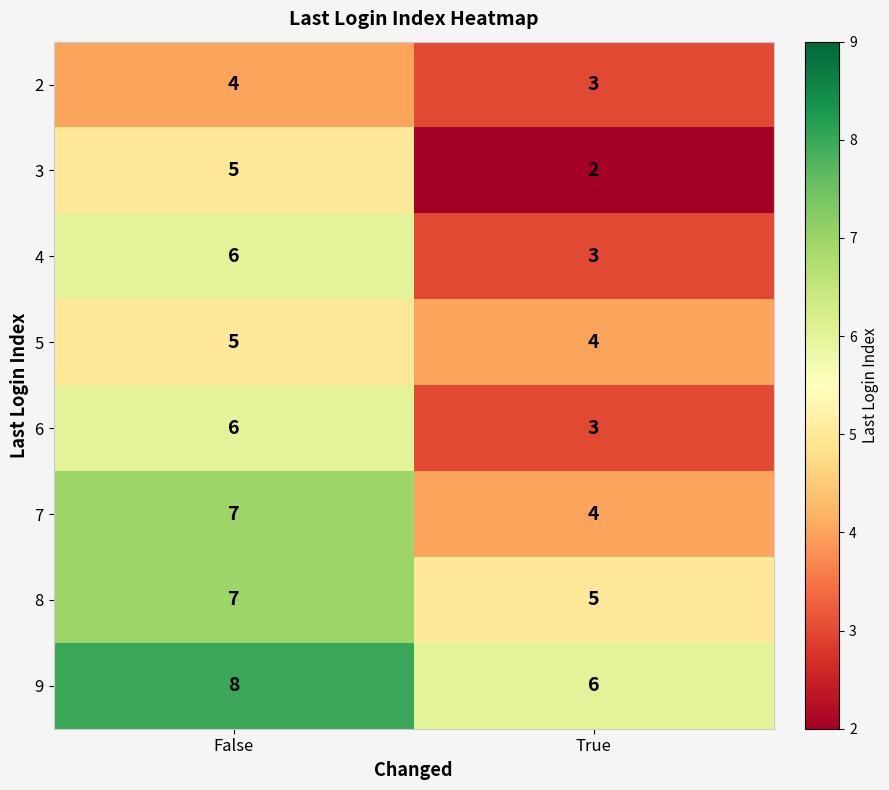

What is the spread (max minus min) of values at False?

4